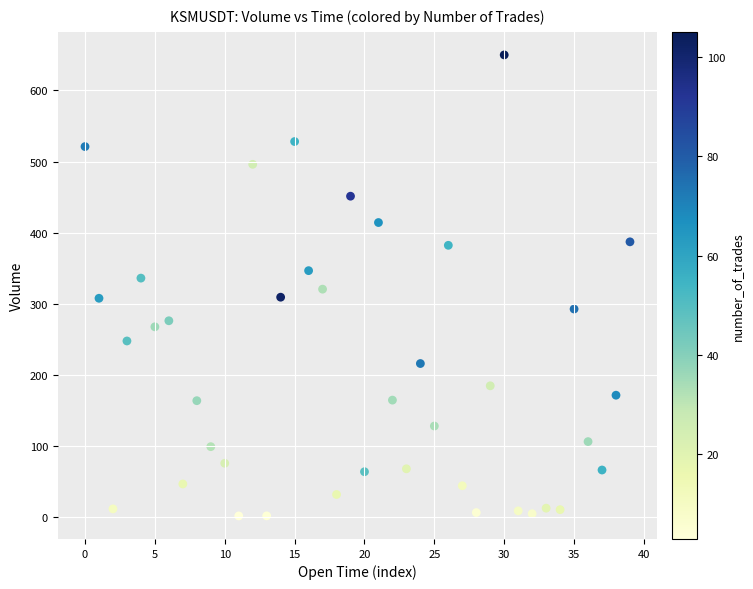

What is the range of Y values (max minus min)?

647.7